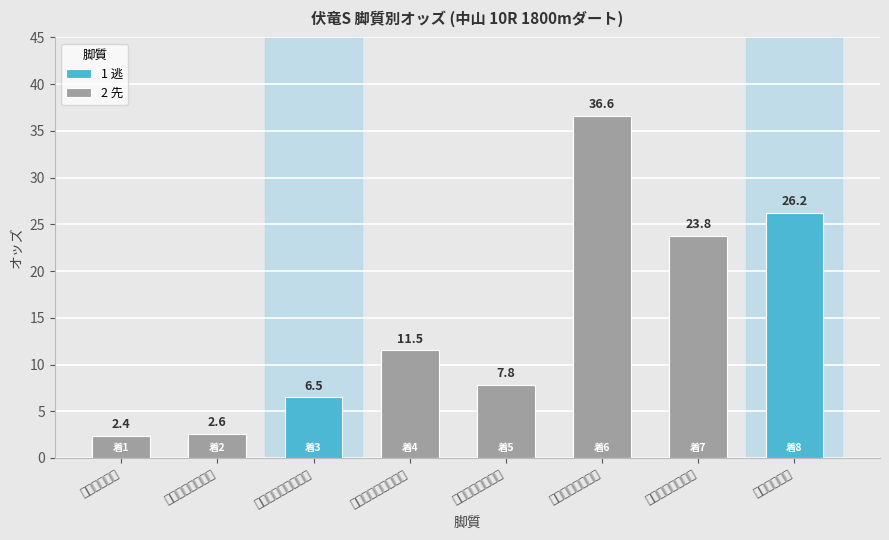

What is the average value of the 2 先 series?

14.1